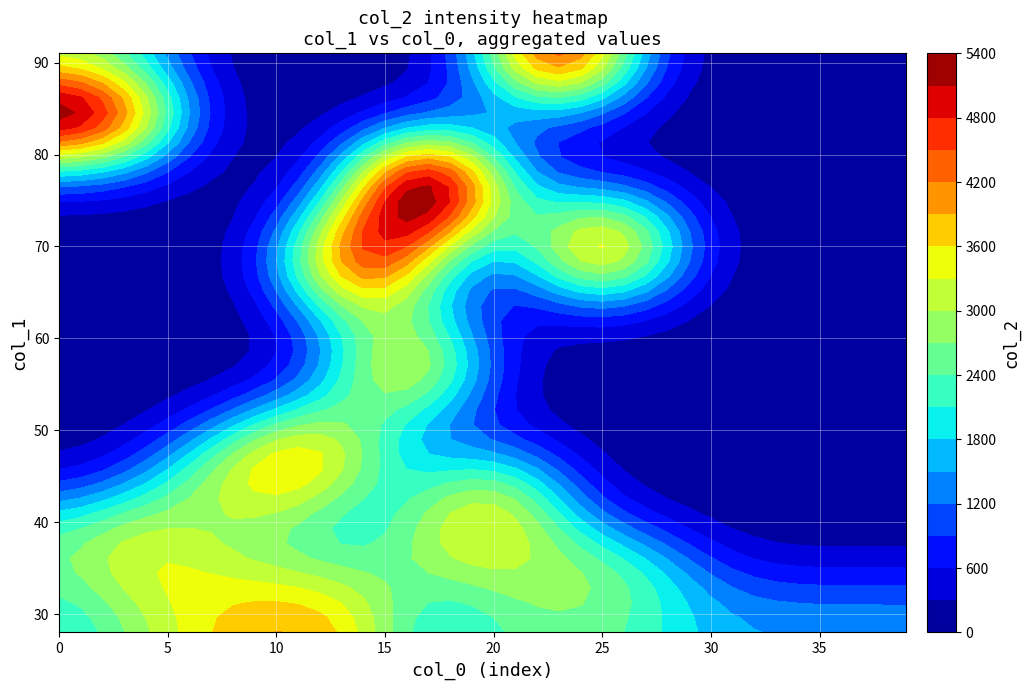

Rank the series by their maximum value, from lowest to highest.

col_0, col_1, col_2